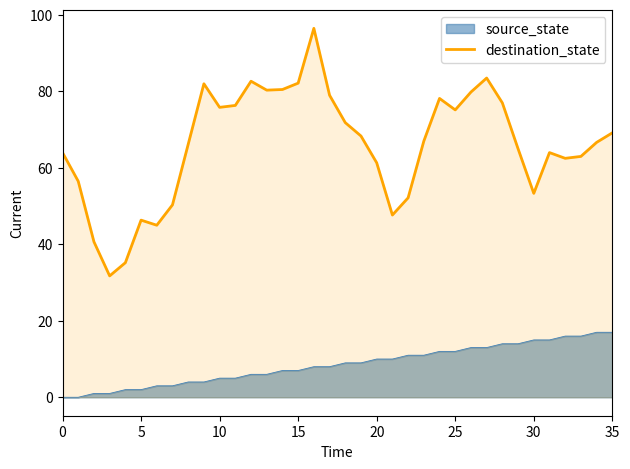

Count the number of values greater than 67.

17